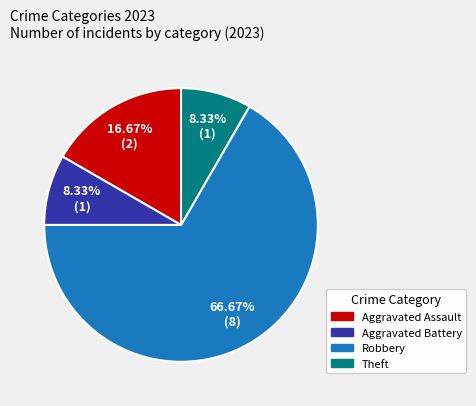

Between Theft and Robbery, which is larger?

Robbery